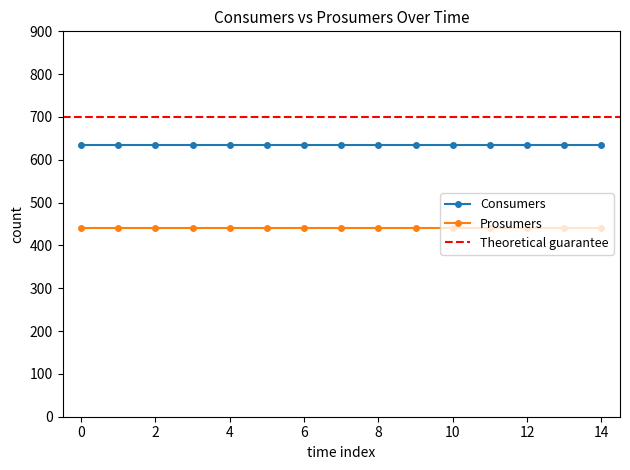

What is the sum of the Consumers values at 14 and 2?

1270